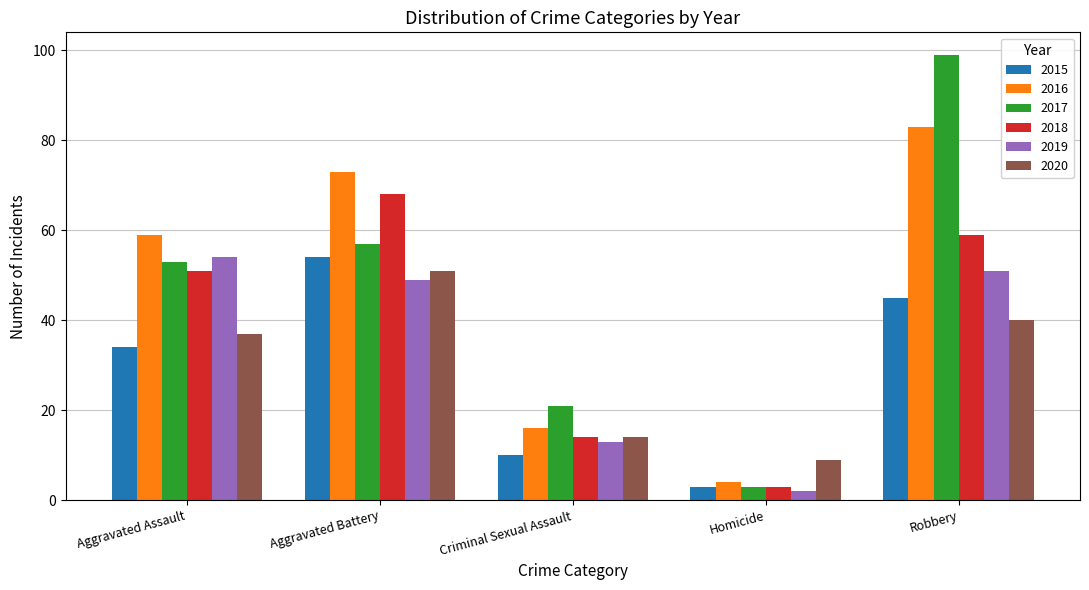

What is the difference between the maximum and minimum values in the 2020 series?

42